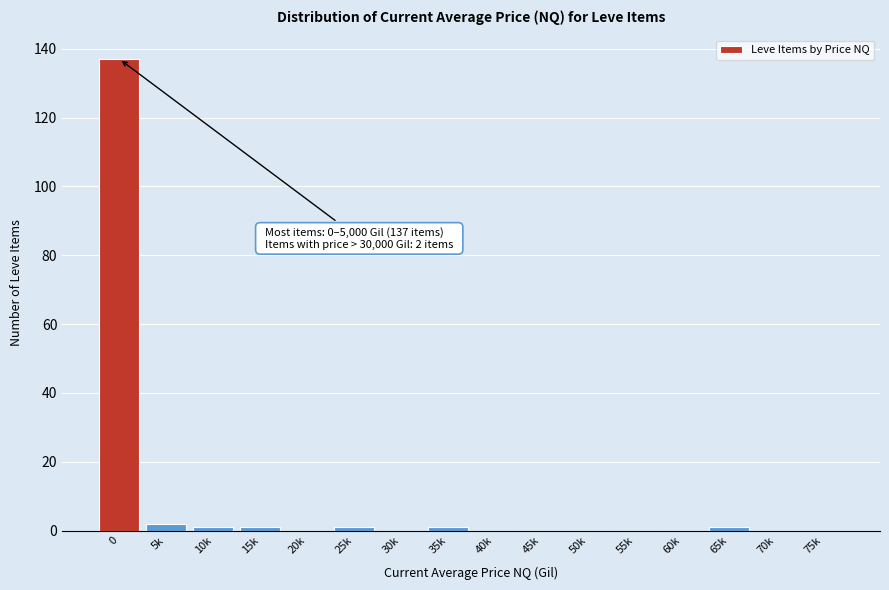

Reading right to left, list all the values displayed in this chart.

75k=0	70k=0	65k=1	60k=0	55k=0	50k=0	45k=0	40k=0	35k=1	30k=0	25k=1	20k=0	15k=1	10k=1	5k=2	0=137